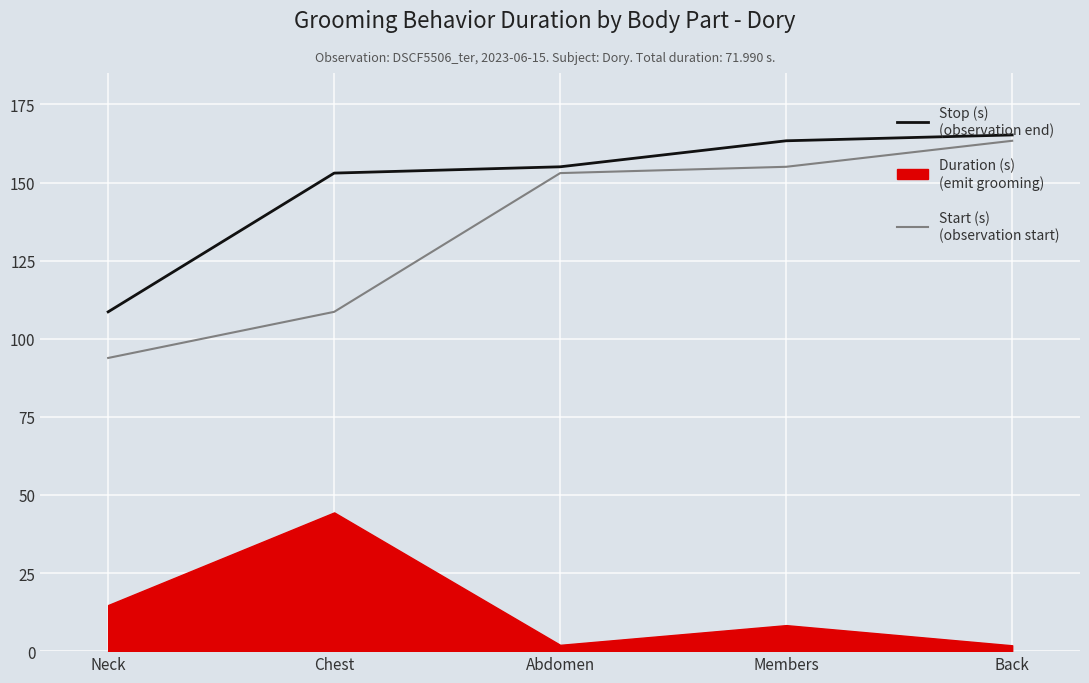

True or false: Stop (s) and Start (s) intersect in this chart.

False